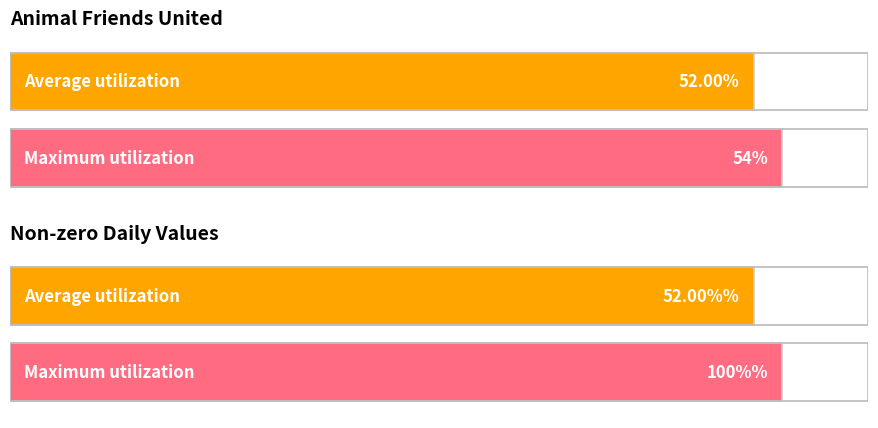

List the series in order of their peak value, lowest first.

Average utilization, Maximum utilization